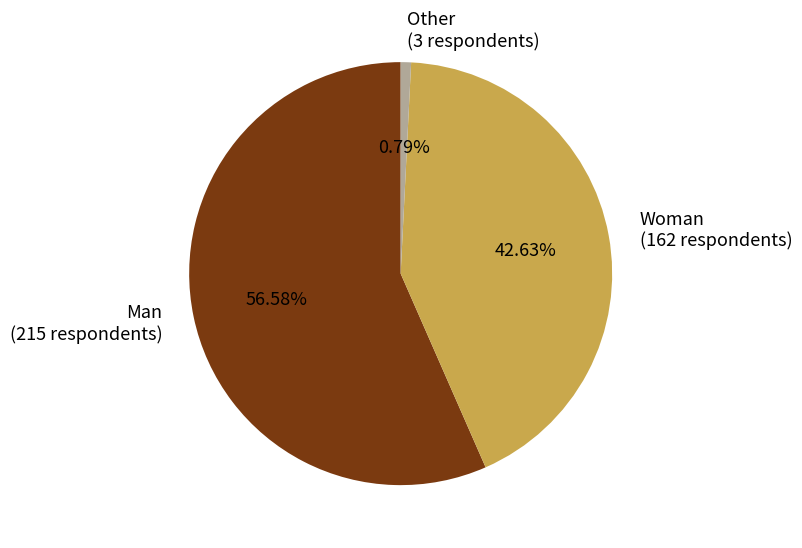

What percentage is the Other slice, to the nearest percent?

1%